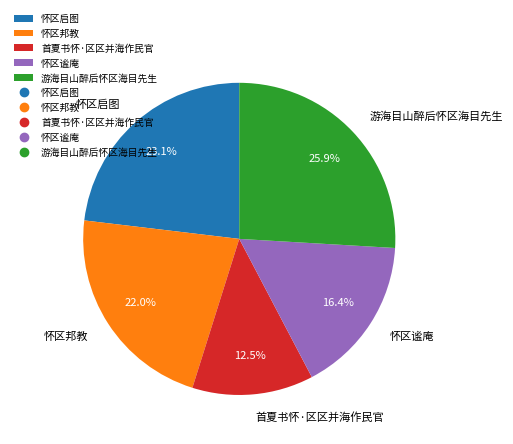

Does 游海目山醉后怀区海目先生 represent more than half of the total?

No